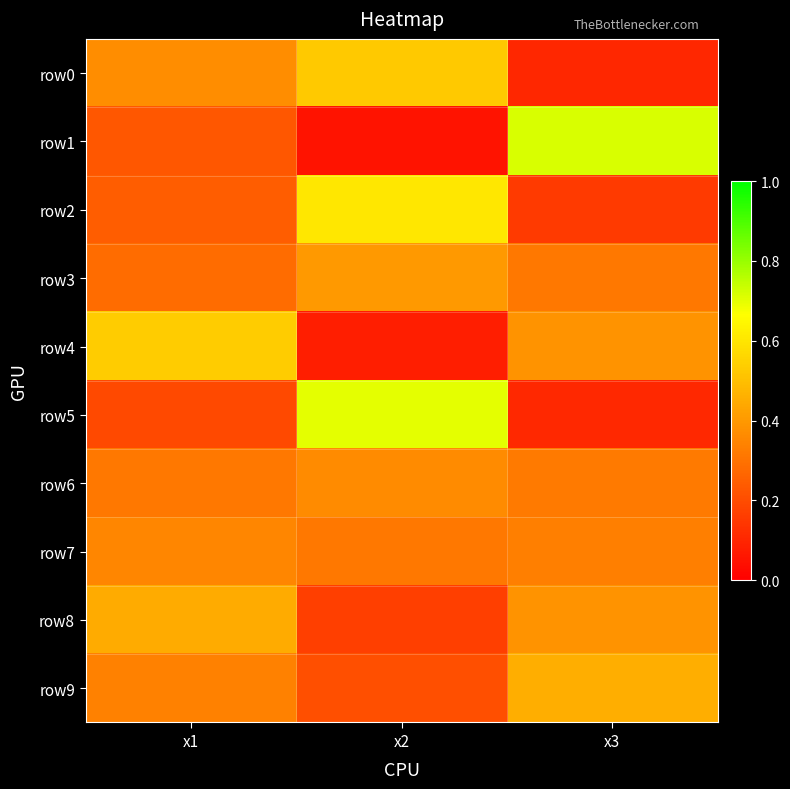

Count the number of categories in the chart.

3